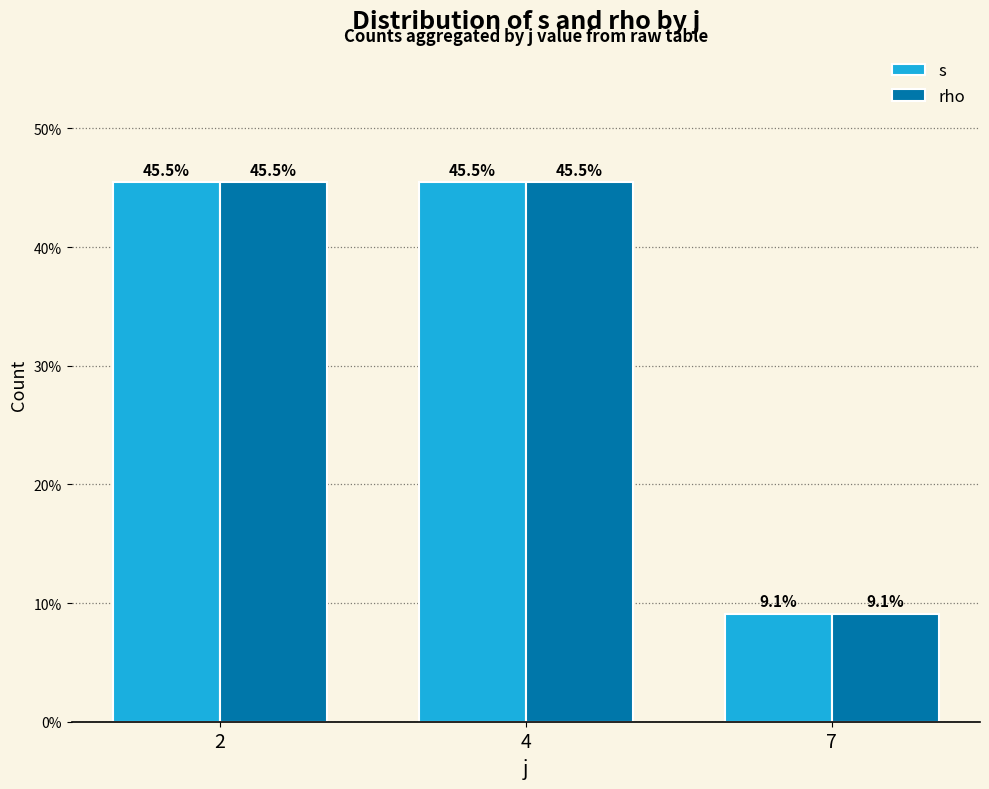

At which label does rho reach its minimum?

7